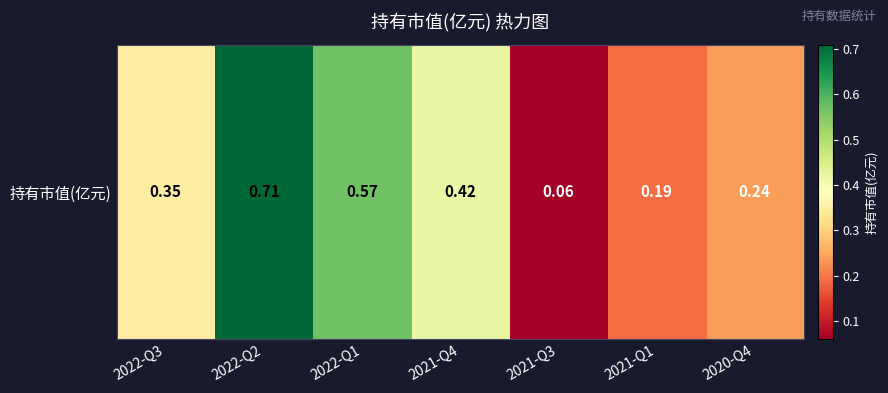

What is the average value?

0.4